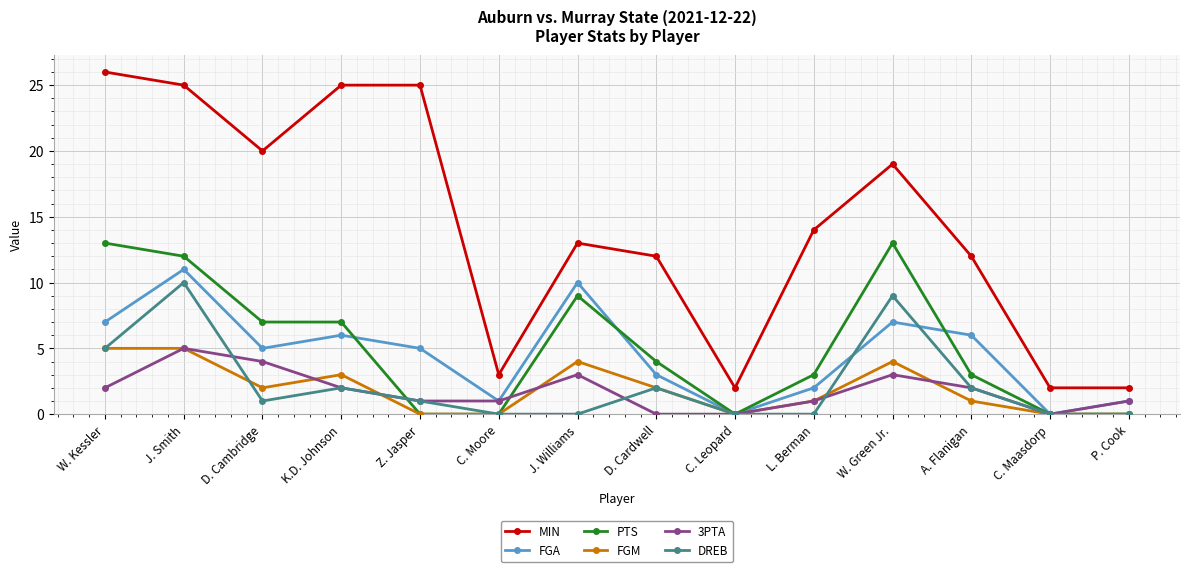

Reading left to right, extract all data points from this chart.

MIN: 26	25	20	25	25	3	13	12	2	14	19	12	2	2
FGA: 7	11	5	6	5	1	10	3	0	2	7	6	0	1
PTS: 13	12	7	7	0	0	9	4	0	3	13	3	0	0
FGM: 5	5	2	3	0	0	4	2	0	1	4	1	0	0
3PTA: 2	5	4	2	1	1	3	0	0	1	3	2	0	1
DREB: 5	10	1	2	1	0	0	2	0	0	9	2	0	0